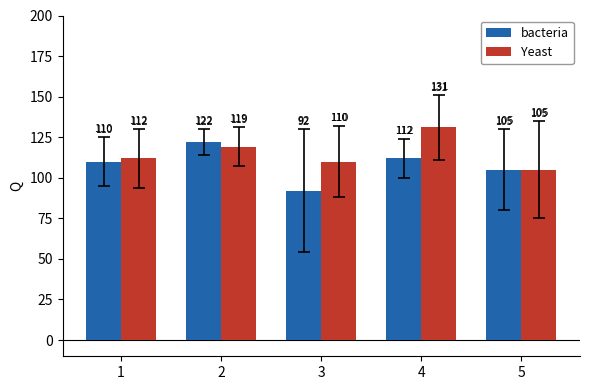

Reading right to left, what are all the values shown in this chart?

bacteria: 5=105	4=112	3=92	2=122	1=110
Yeast: 5=105	4=131	3=110	2=119	1=112